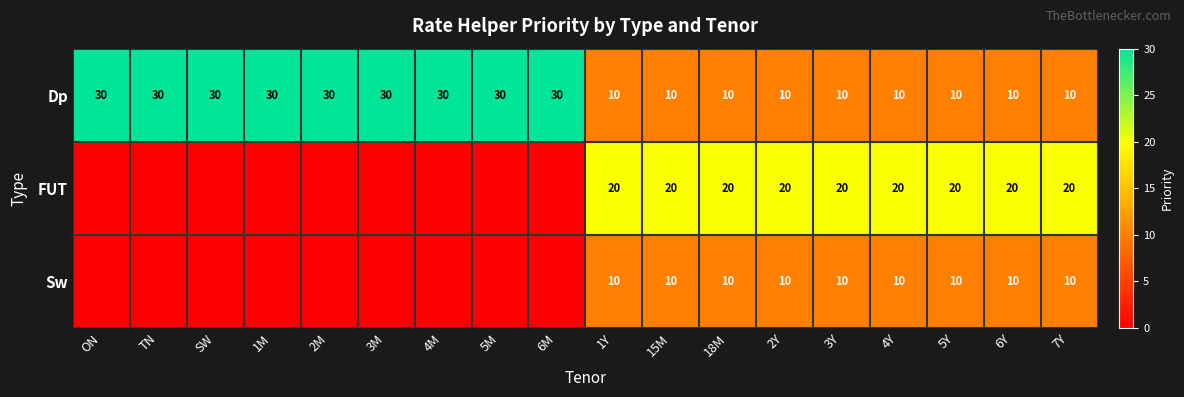

The value of Sw at 1Y is 10. True or false?

True